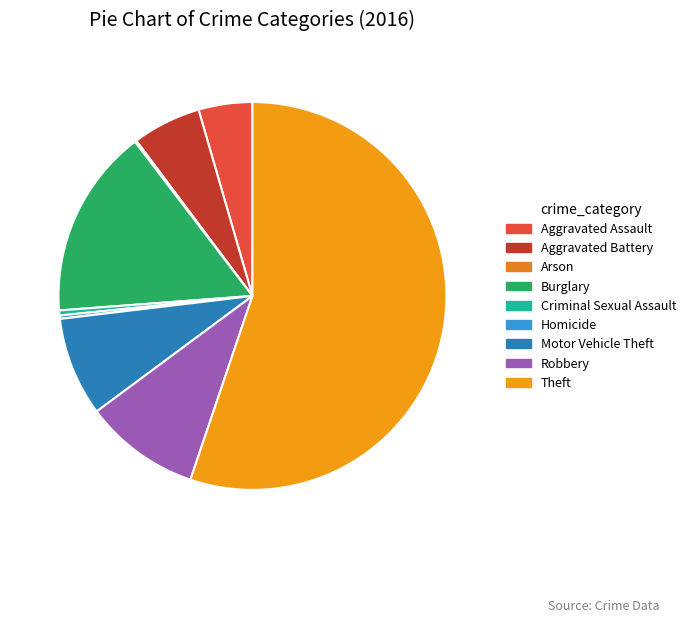

Which has a higher value, Robbery or Homicide?

Robbery